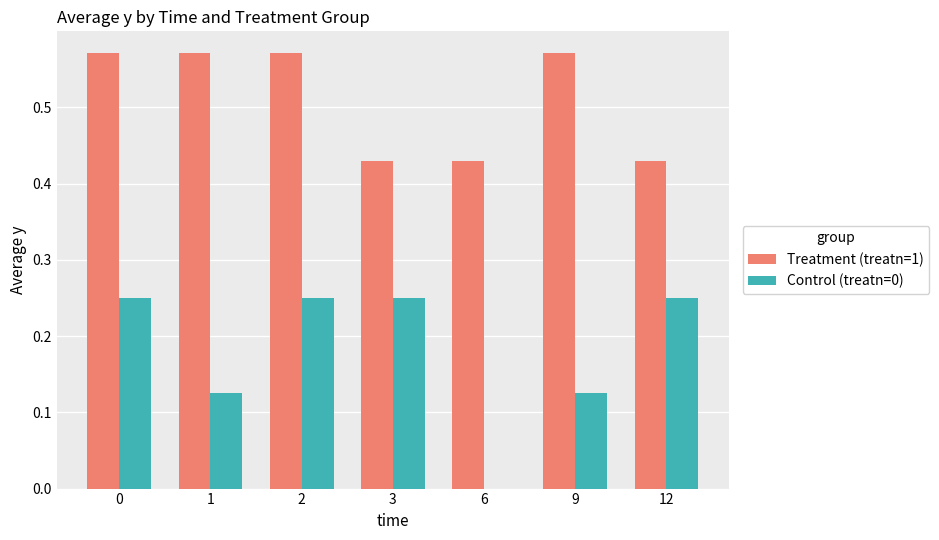

What is the total value across all series at 9?

0.7